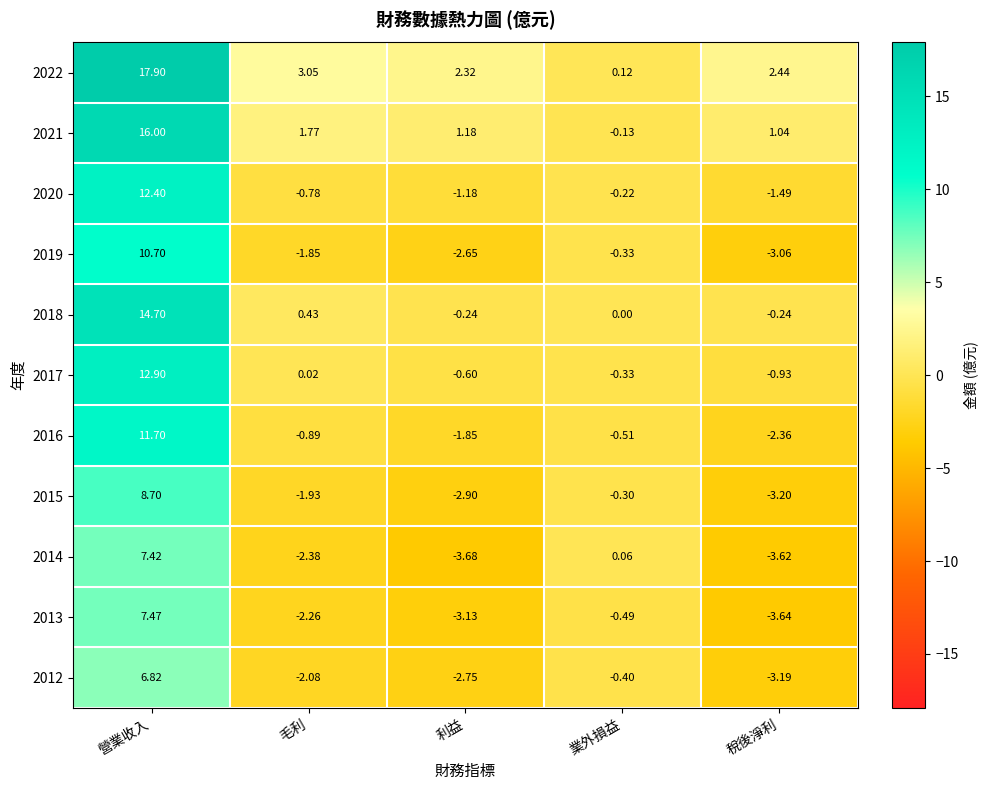

Rank the categories by 2015 value from lowest to highest.

稅後淨利, 利益, 毛利, 業外損益, 營業收入